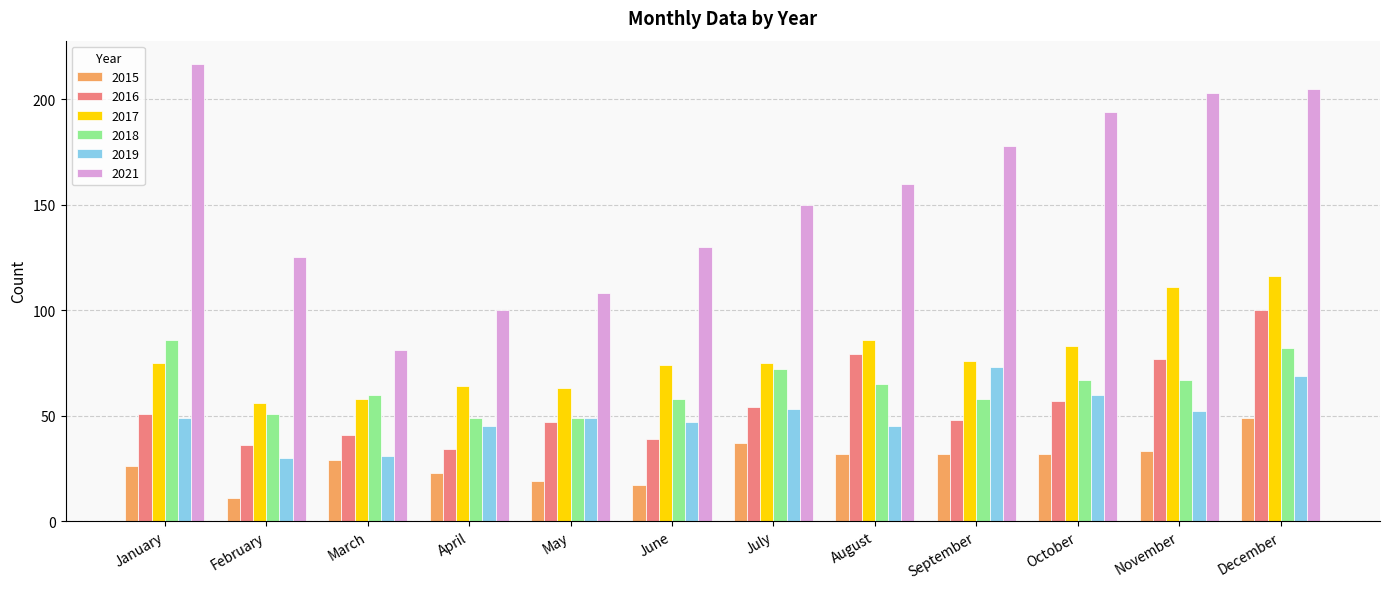

At how many categories does at least one series exceed 73?

12